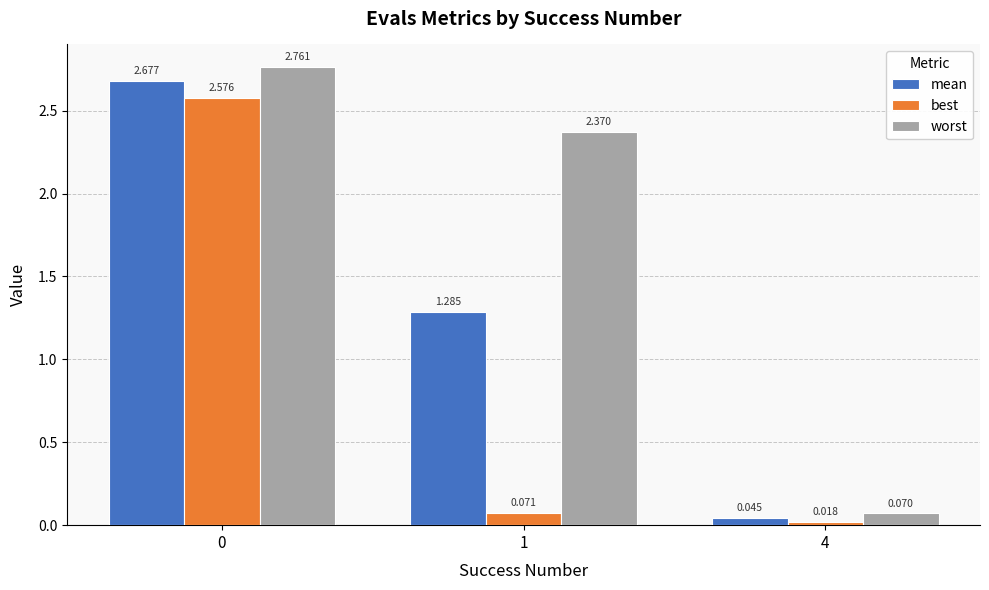

Is the value of mean at 0 greater than the value of best at 4?

Yes